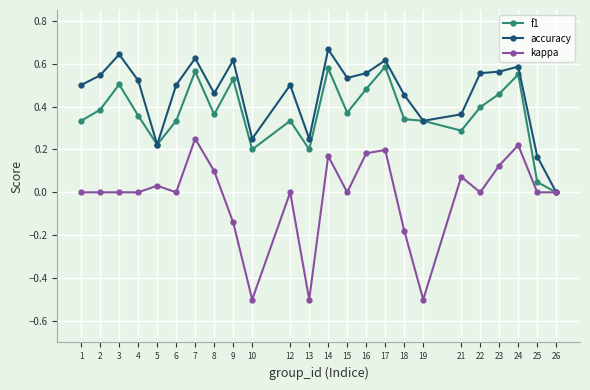

Which series changed the most between 23 and 26?

accuracy